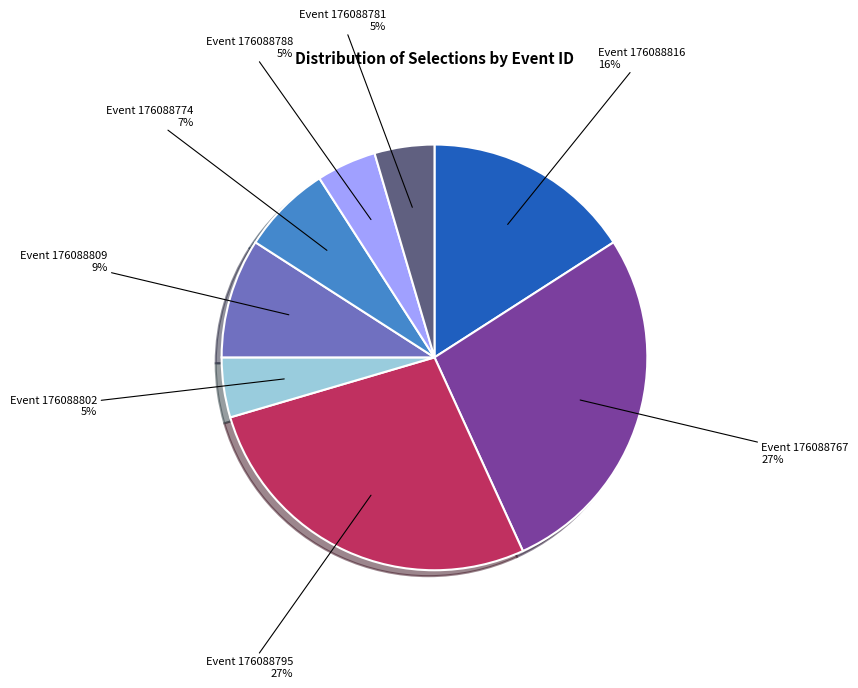

Combined, do Event 176088781 5% and Event 176088802 5% account for over 50%?

No